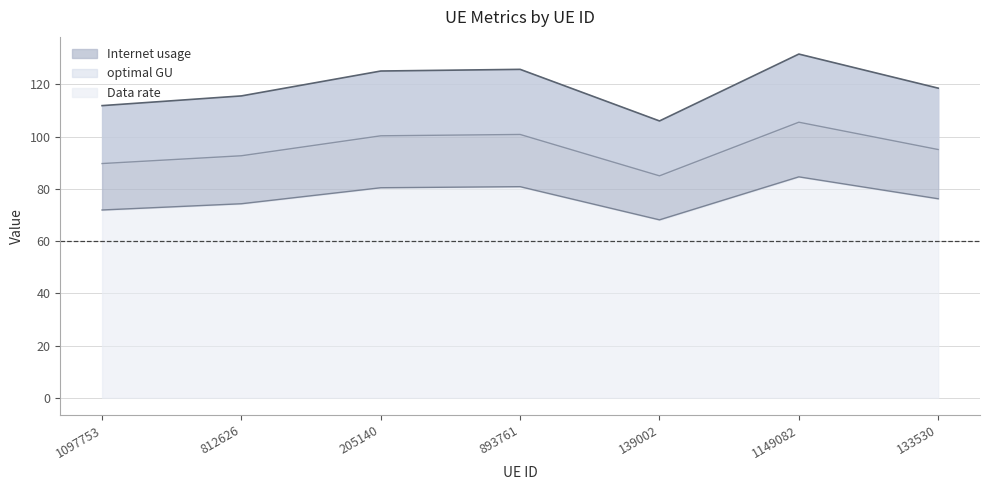

What is the sum of all optimal GU values?

669.2